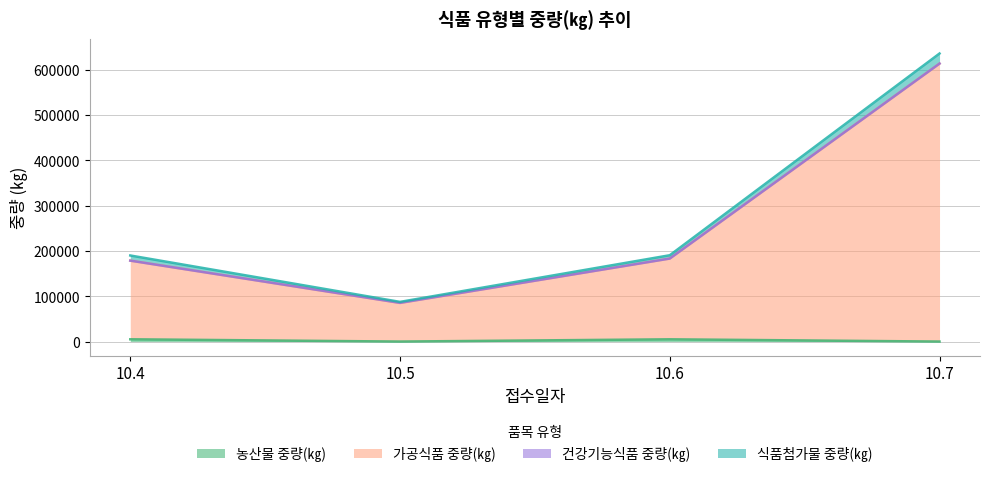

What is the sum of the 농산물 중량(㎏) values at 10.5 and 10.4?

5017